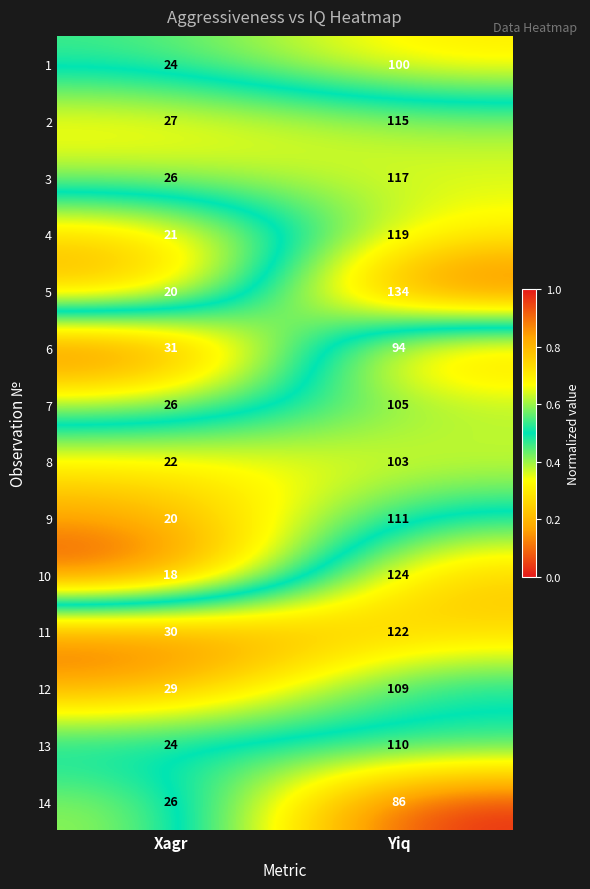

At which category does the chart reach its minimum across all series?

Xagr